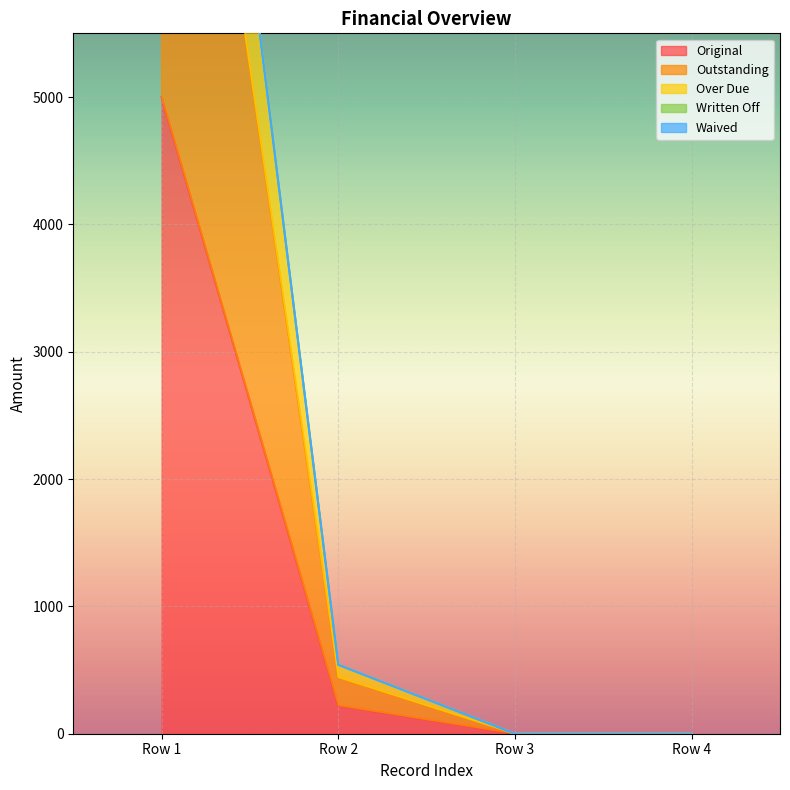

Count the number of categories in the chart.

4